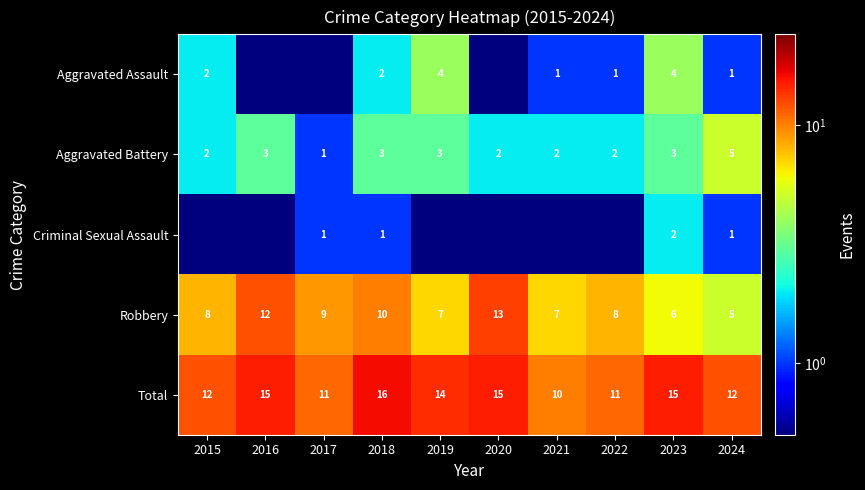

Where is Robbery nearest to the value 9?

2017